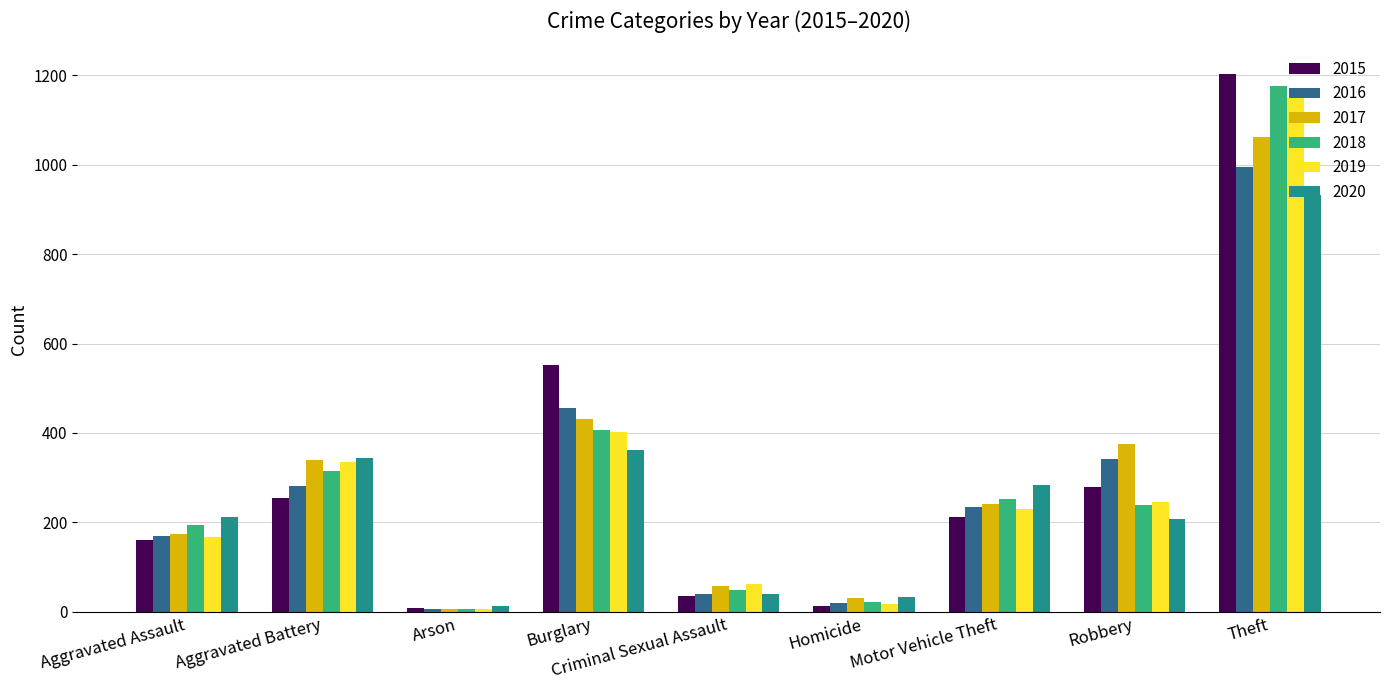

At how many categories does at least one series exceed 900?

1